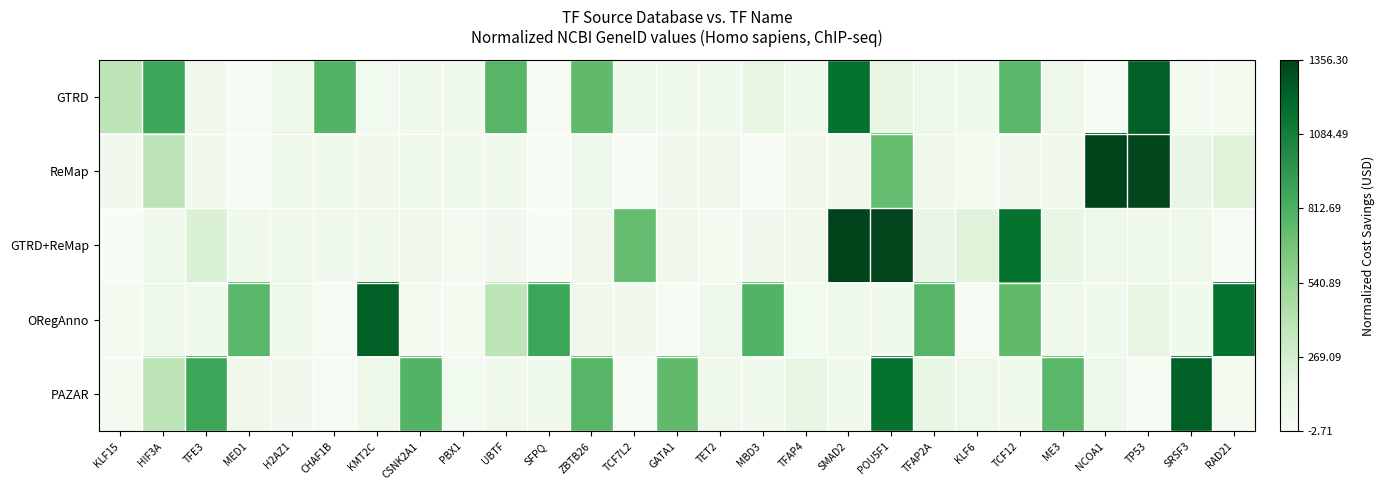

What is the total value across all series at TFAP4?

405.0